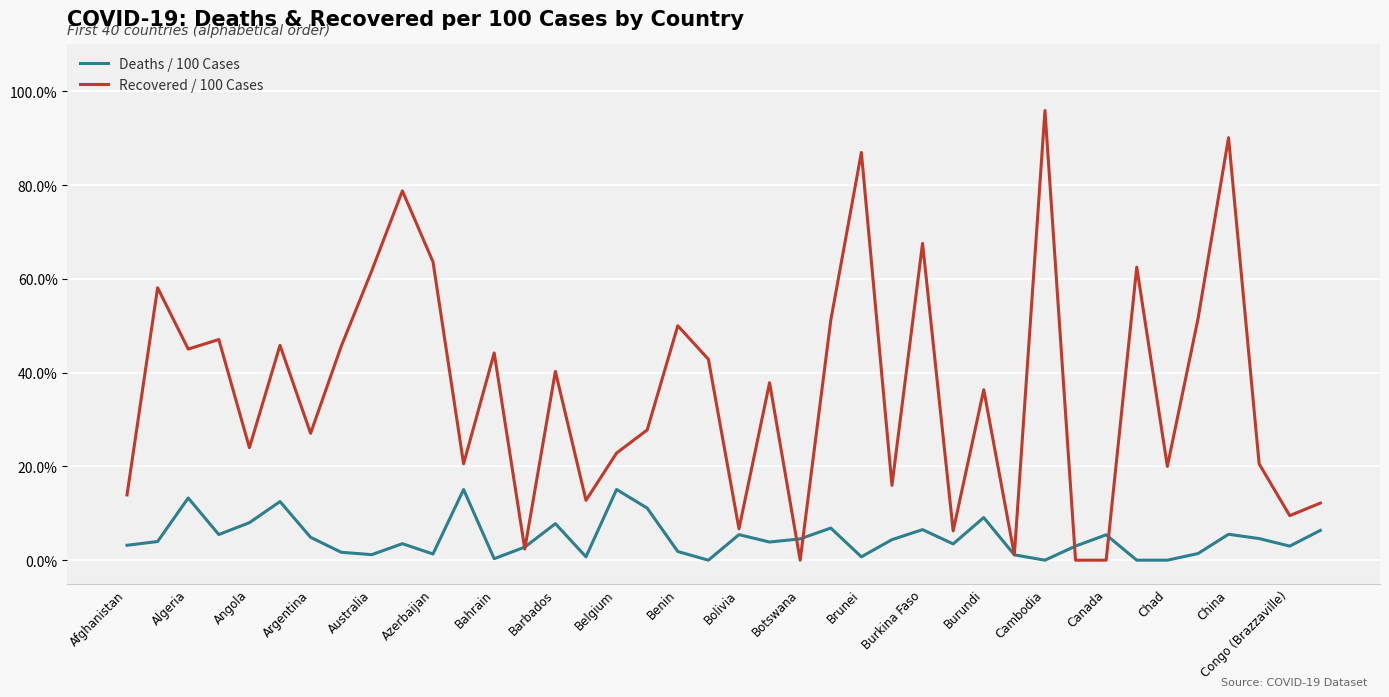

True or false: Recovered / 100 Cases and Deaths / 100 Cases intersect in this chart.

True